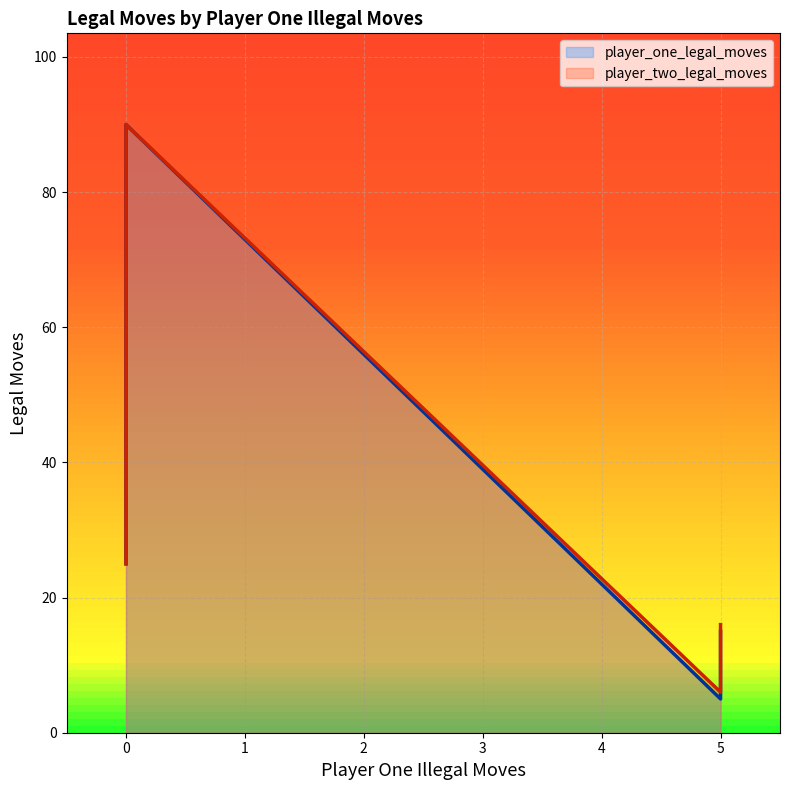

The value of player_one_legal_moves at 0 is 37. True or false?

True